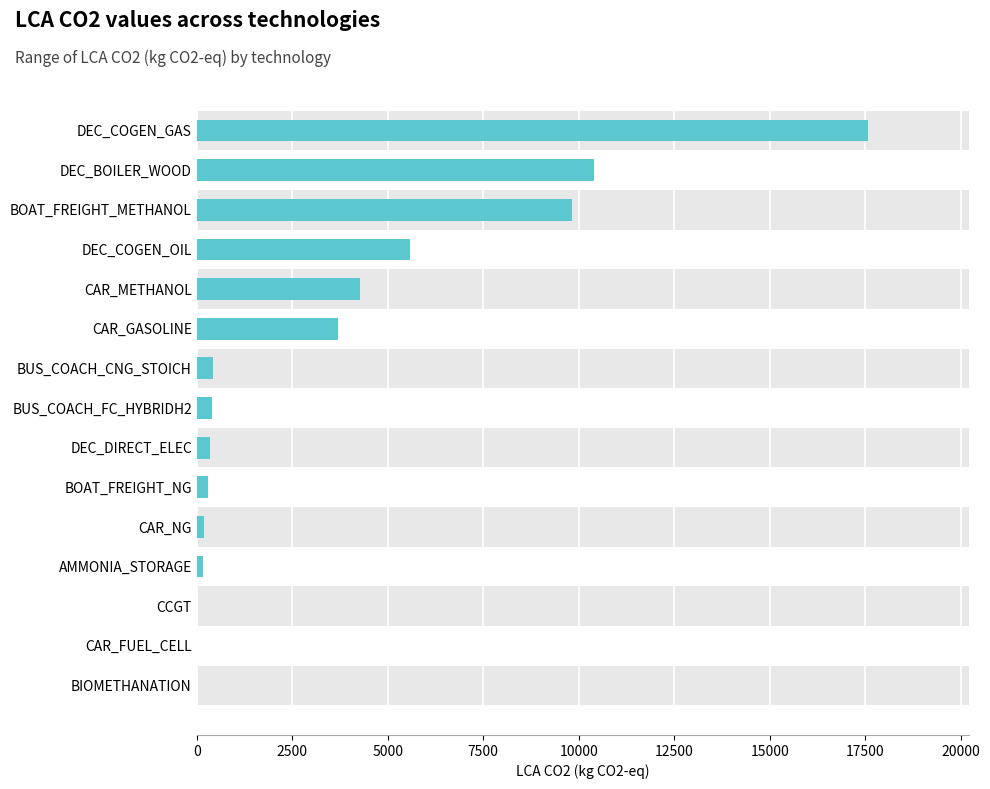

Which label corresponds to the largest value in the chart?

DEC_COGEN_GAS